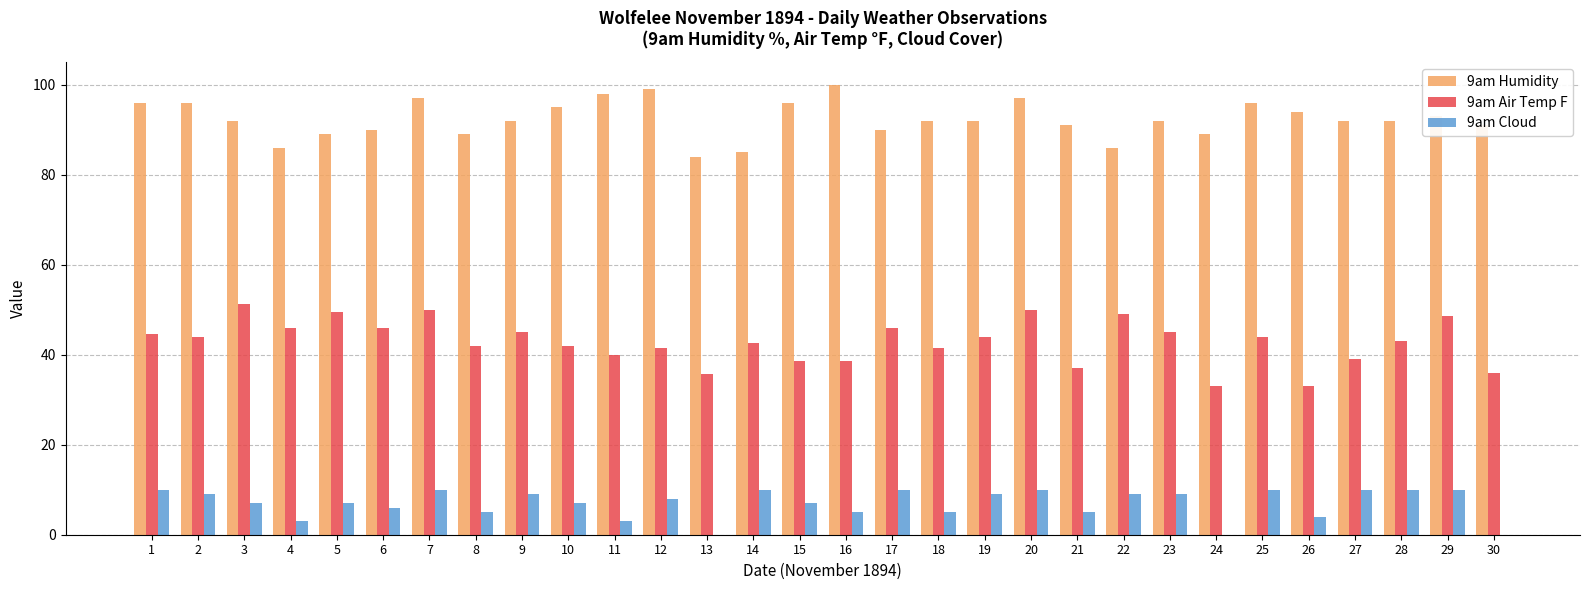

What is the greatest value displayed?

100.0